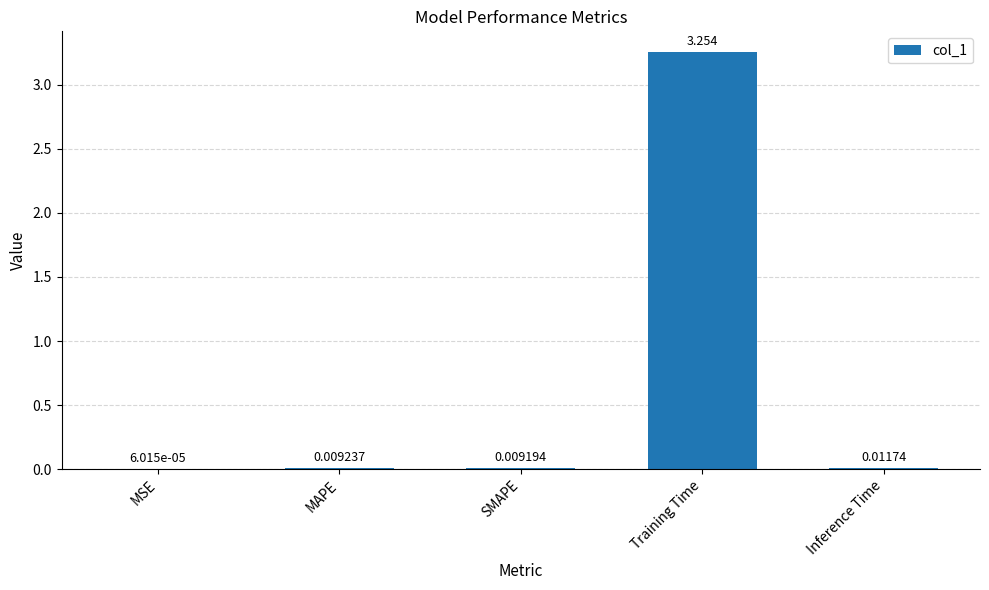

Where is the data nearest to the value 1?

Inference Time